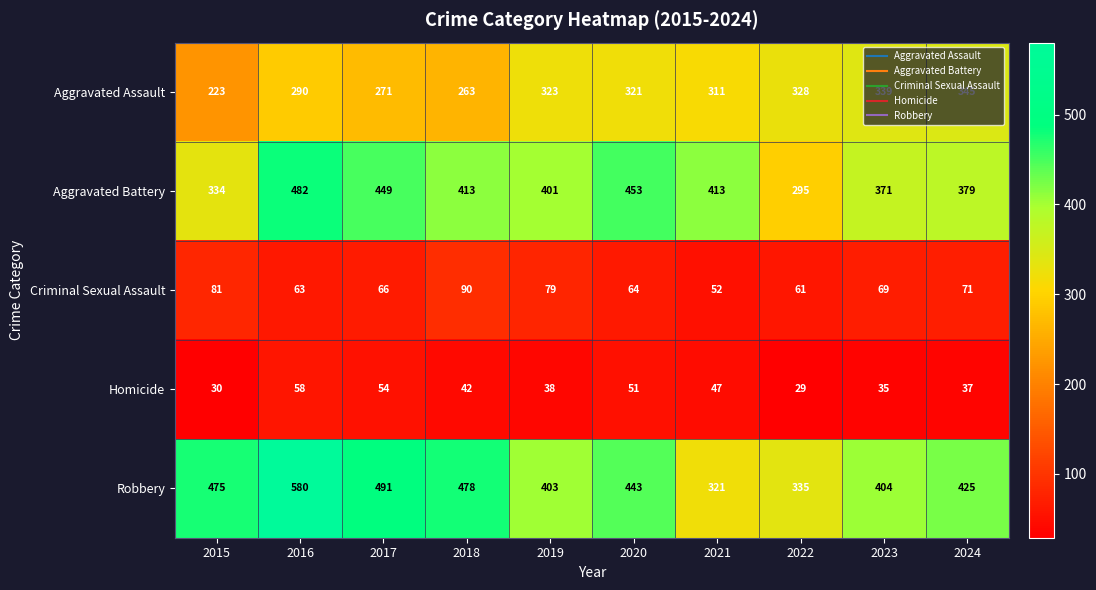

Where does the Robbery series first go above 443?

2015